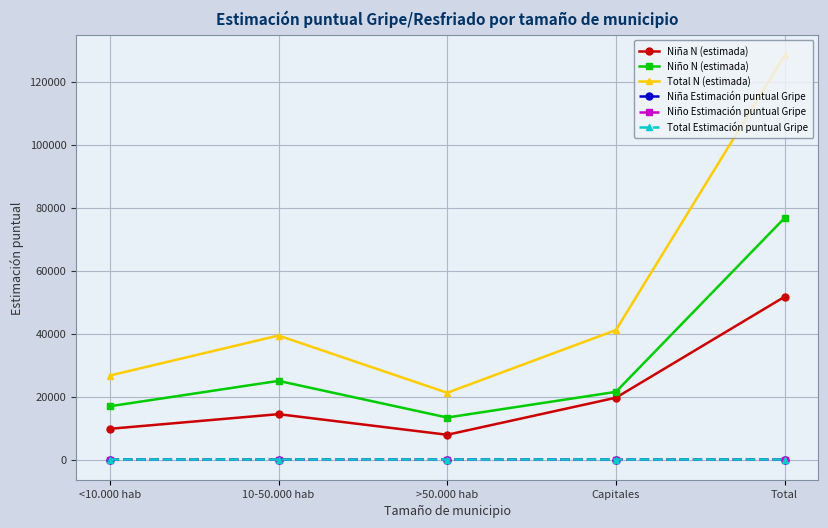

How many lines are shown in the chart?

6